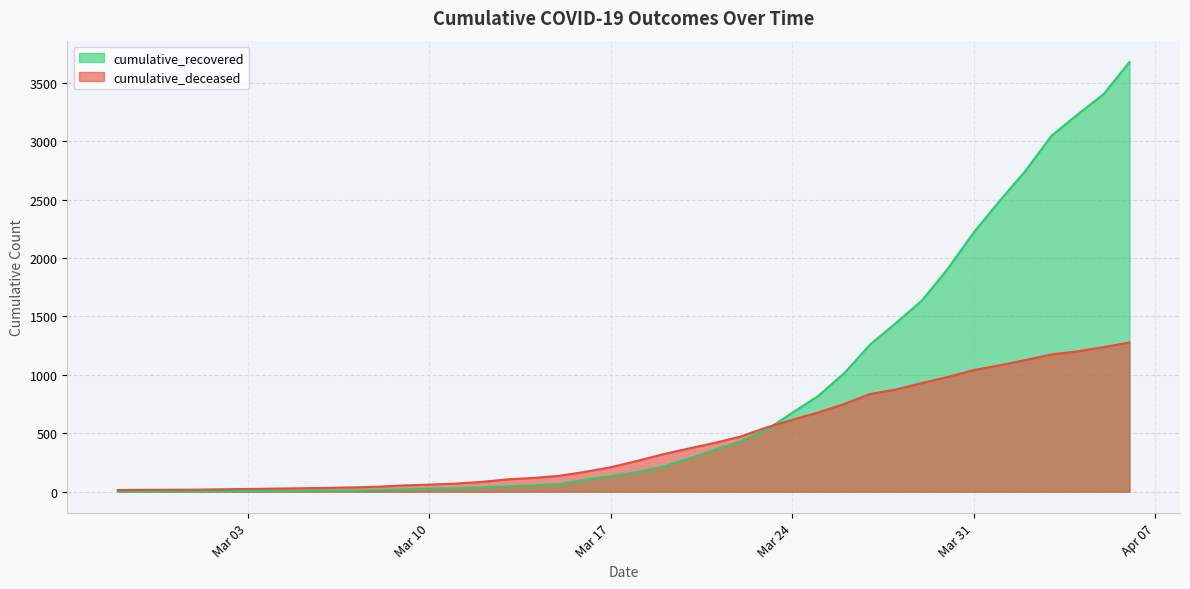

Reading left to right, extract all data points from this chart.

cumulative_recovered: 2	3	3	3	4	5	7	8	8	9	13	19	26	29	36	45	54	65	102	133	167	214	282	359	429	529	675	819	1013	1259	1444	1636	1909	2220	2490	2749	3048	3229	3402	3677
cumulative_deceased: 14	15	16	17	20	23	26	29	32	36	42	53	60	69	83	105	117	135	169	209	262	319	369	417	471	549	615	678	750	836	875	930	982	1041	1082	1127	1175	1201	1237	1277